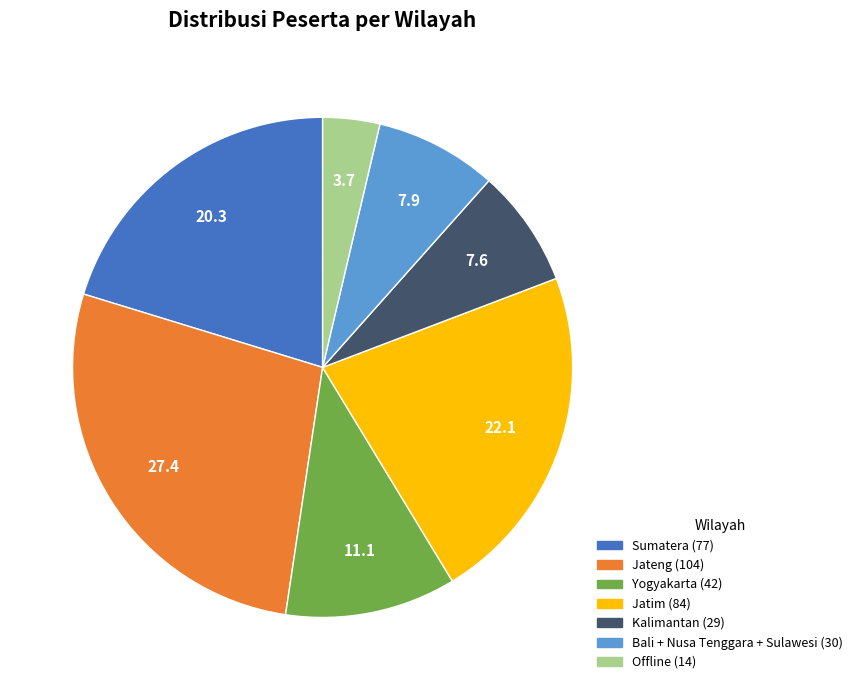

Do Jatim and Sumatera together represent more than half of the pie?

No